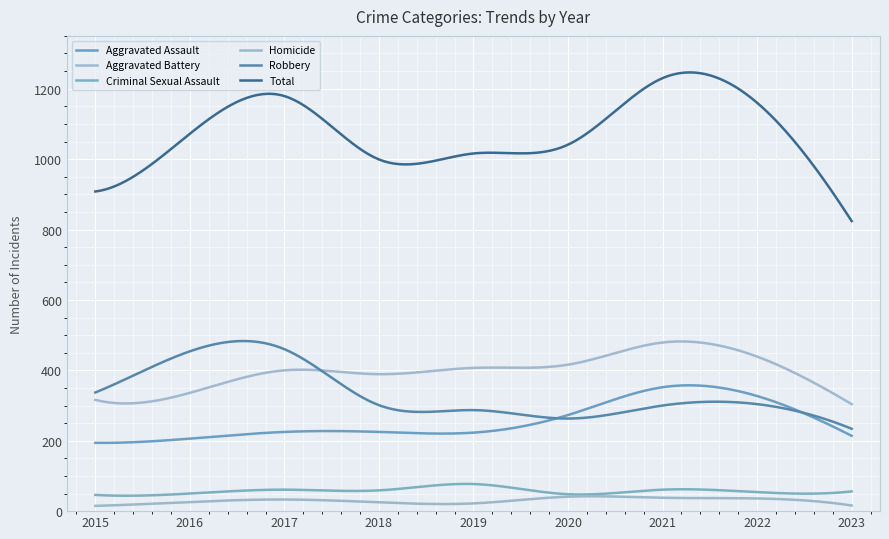

Which series has the widest spread of values?

Total